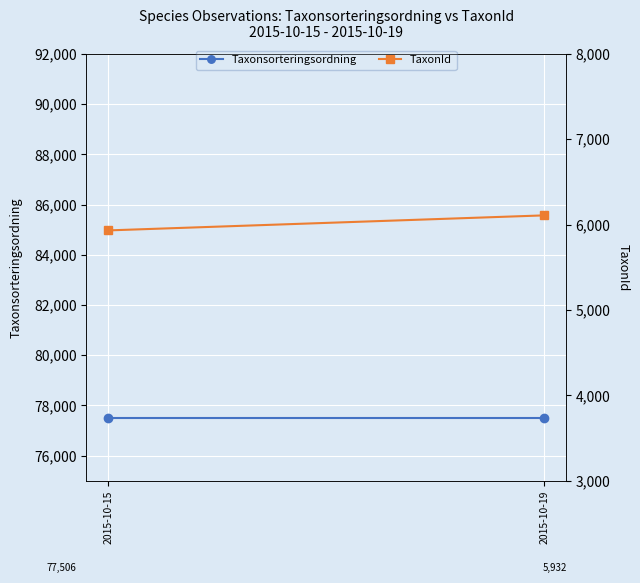

Reading left to right, transcribe all the data shown in this chart.

Taxonsorteringsordning: 77506	77506
TaxonId: 5932	6108